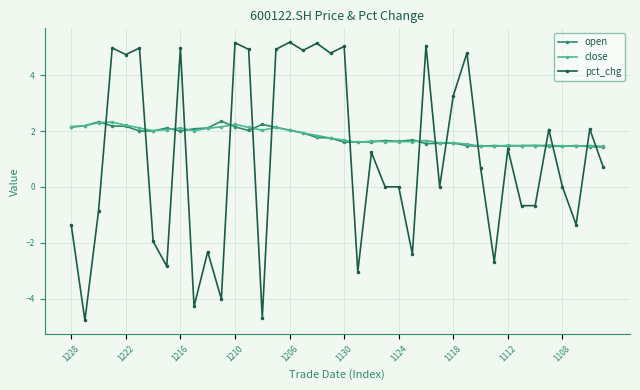

What is the smallest value displayed?

-4.8